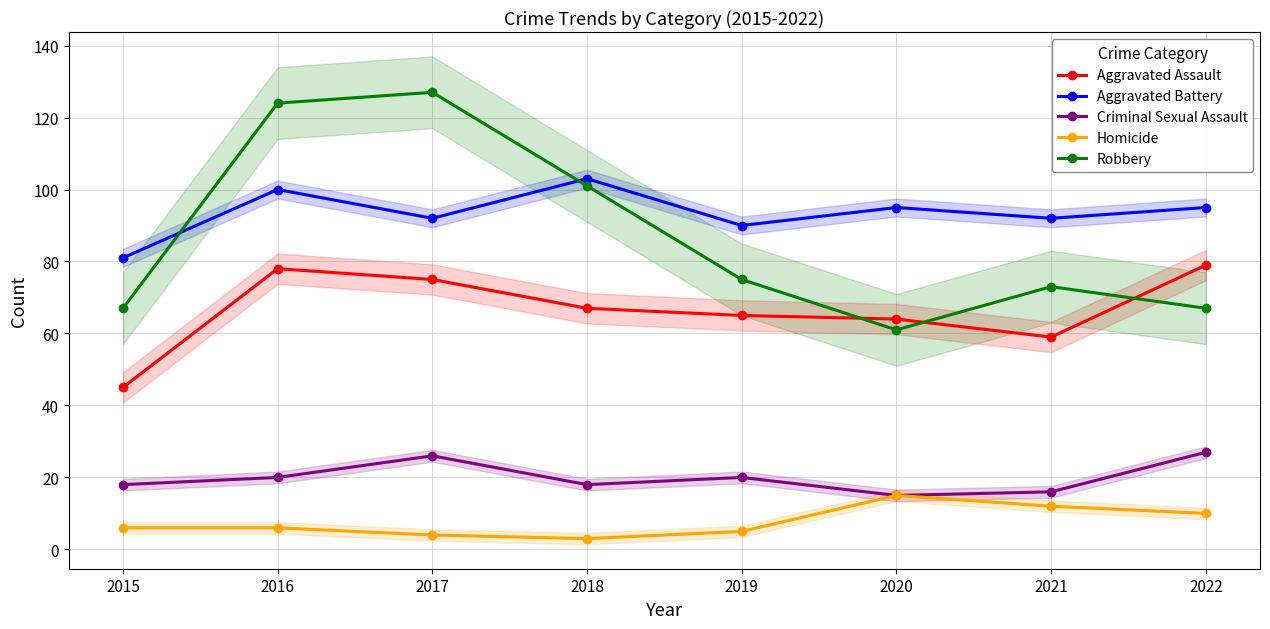

The Aggravated Assault series shows 17 at 2021. True or false?

False